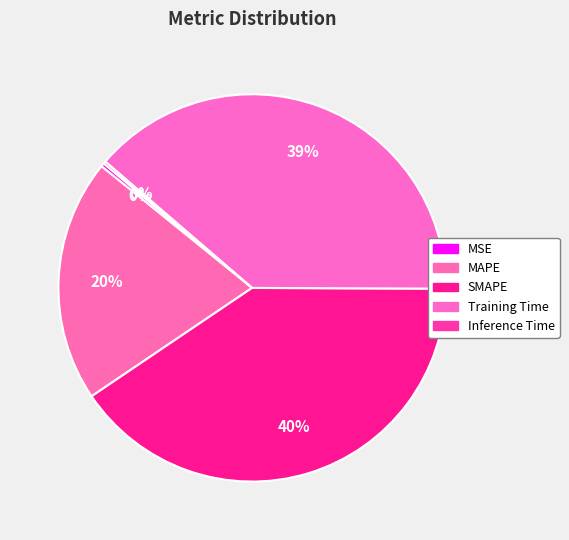

What is the total percentage of MAPE and Inference Time?

20.5%